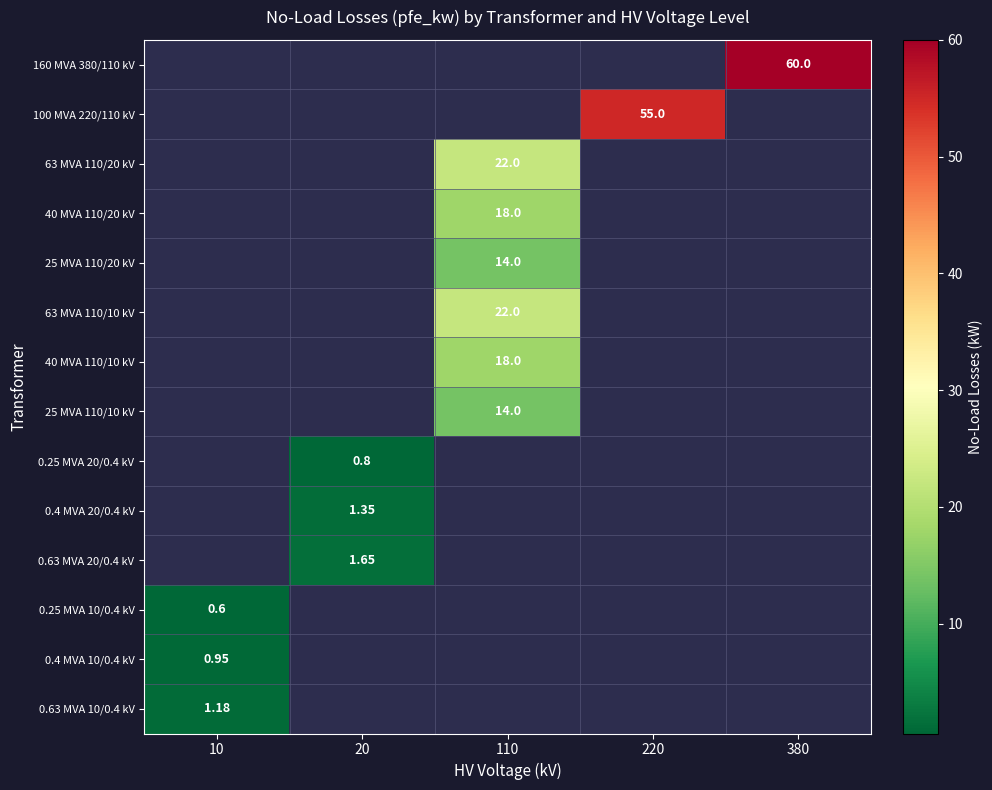

At which category is the sum across all series the highest?

110